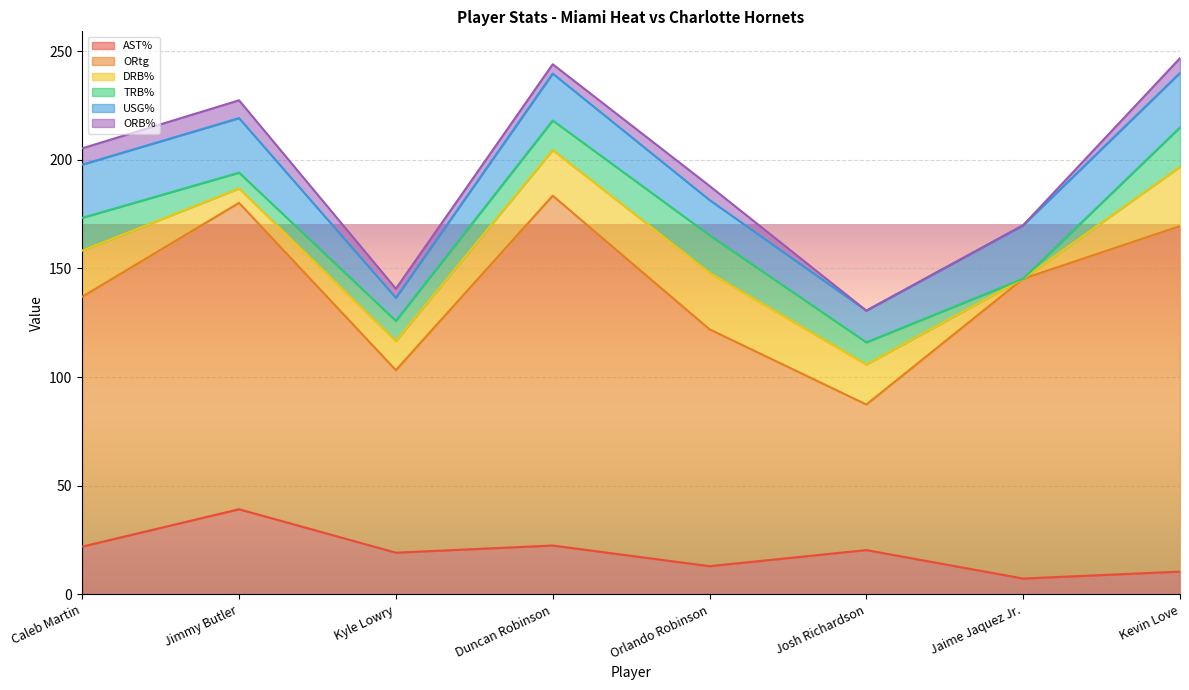

Where do DRB% and TRB% first cross each other?

Caleb Martin and Jimmy Butler